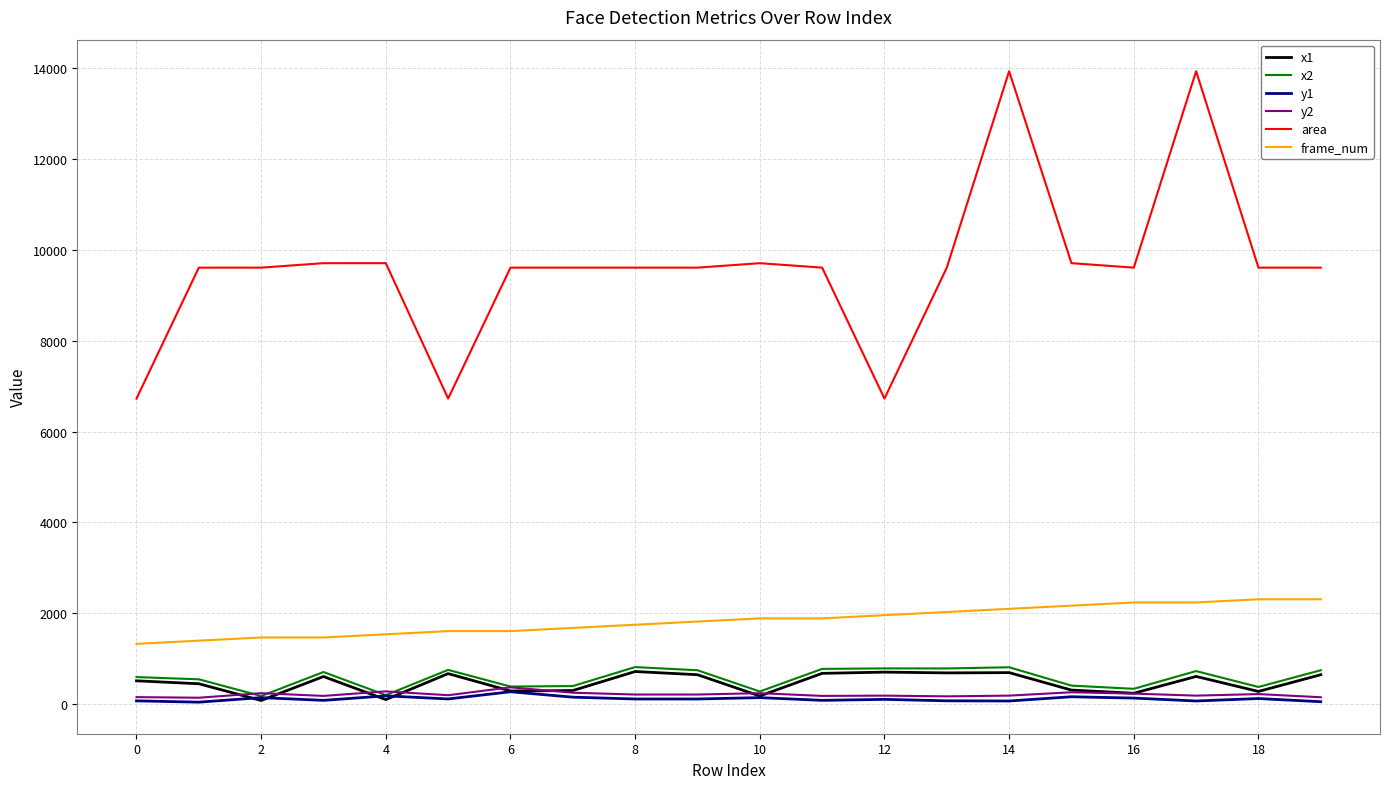

Which series has the largest range (max minus min)?

area